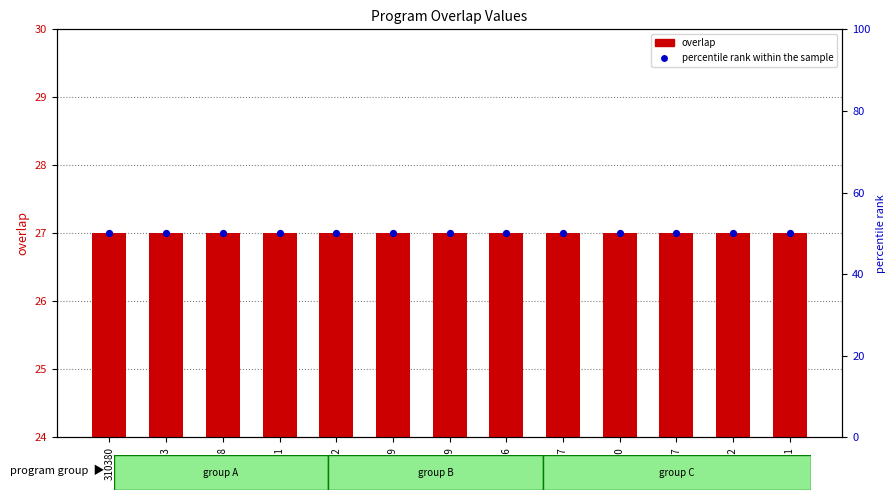

Which series has the widest spread of Y values?

overlap